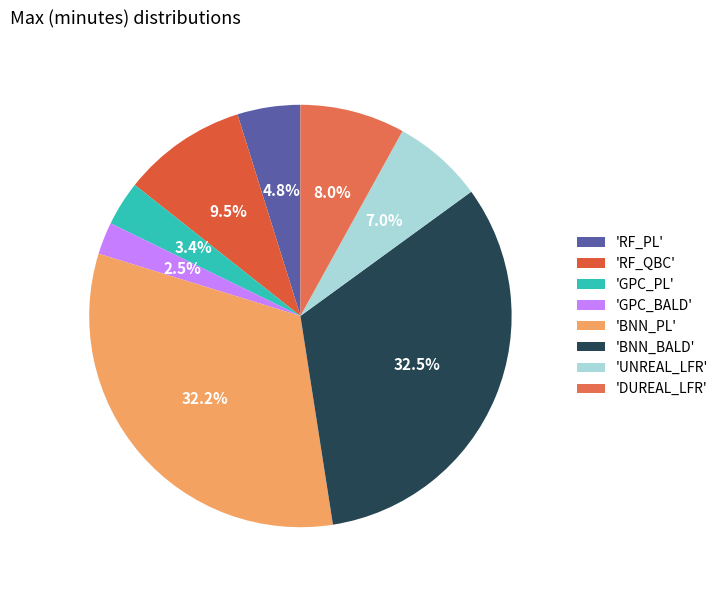

To the nearest percent, what is the average slice percentage?

12%